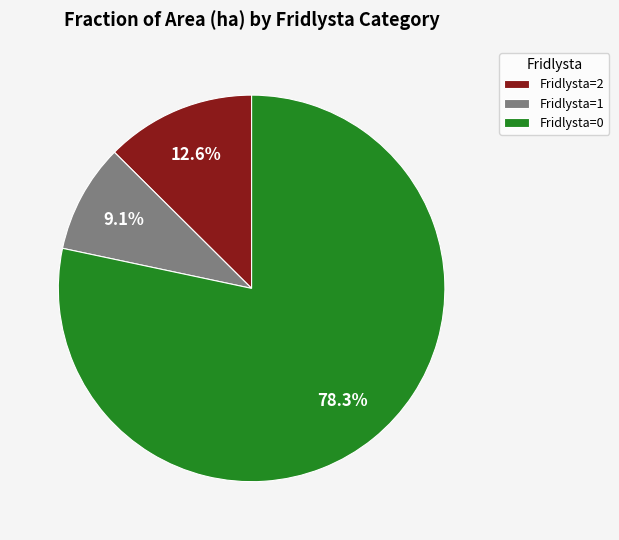

Does any single category account for the majority?

Yes